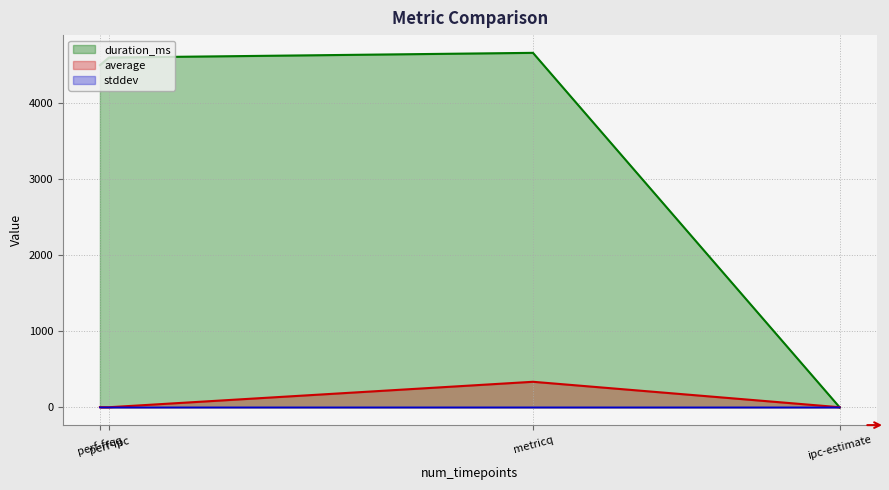

In duration_ms, how many points are higher than both neighbors (excluding endpoints)?

1